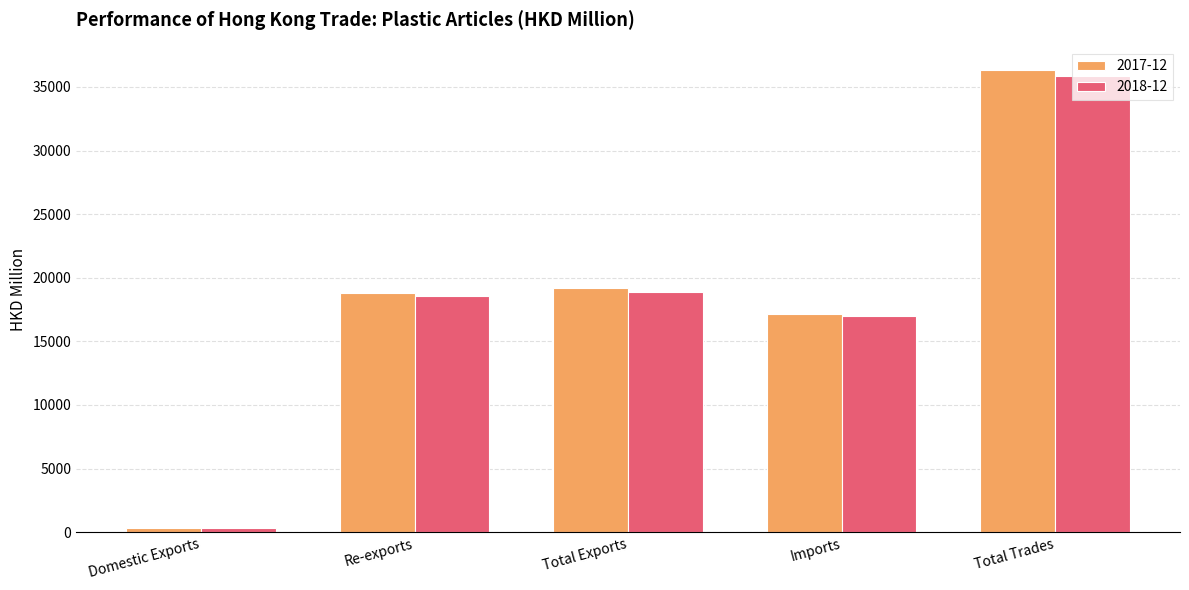

Reading left to right, extract all data points from this chart.

2017-12: 367.5	18800.2	19167.7	17172.1	36339.8
2018-12: 305.3	18563.8	18869.1	16985.6	35854.7